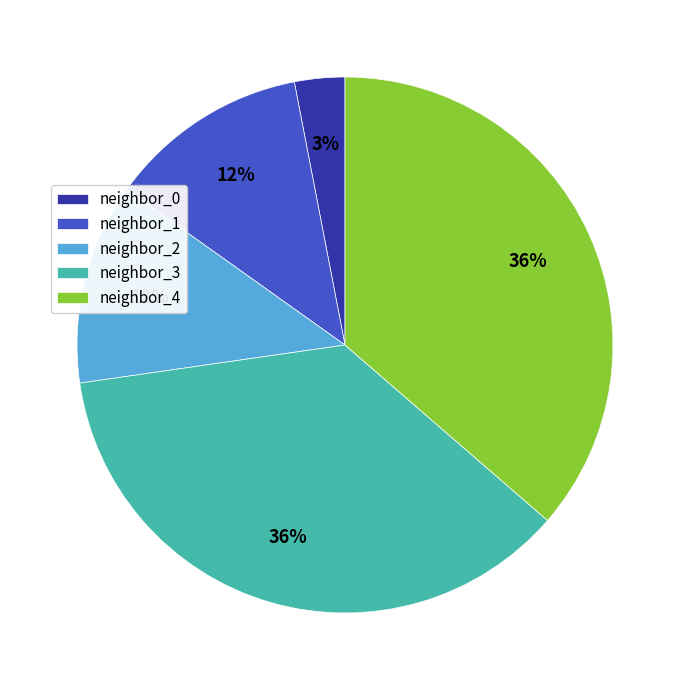

The neighbor_4 slice represents 36% of the pie. True or false?

True